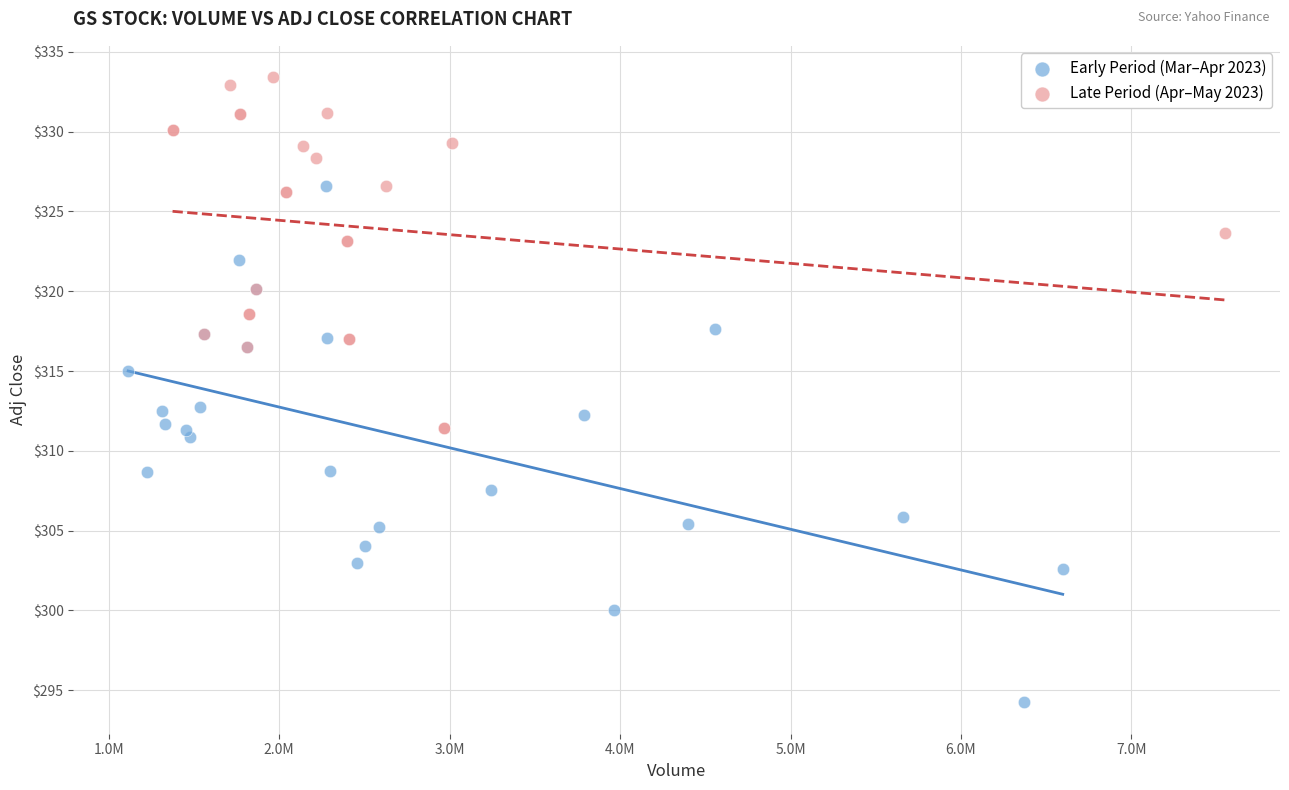

Which series has the largest Y range (max minus min)?

Early Period (Mar–Apr 2023)